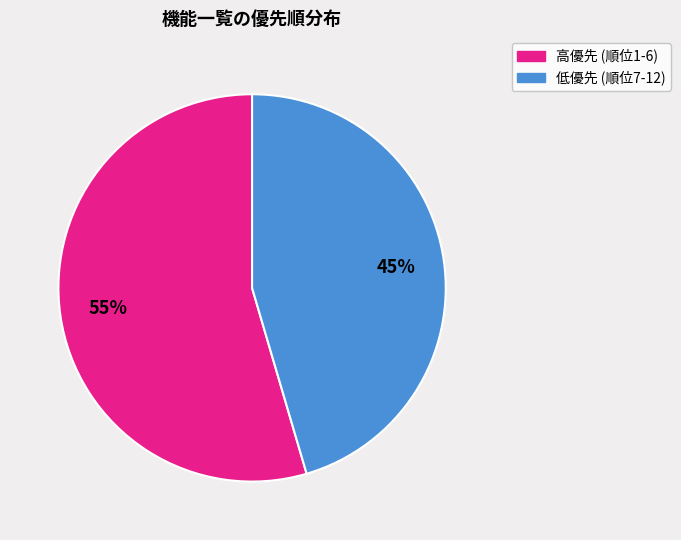

Is there any slice that represents more than half of the pie?

Yes